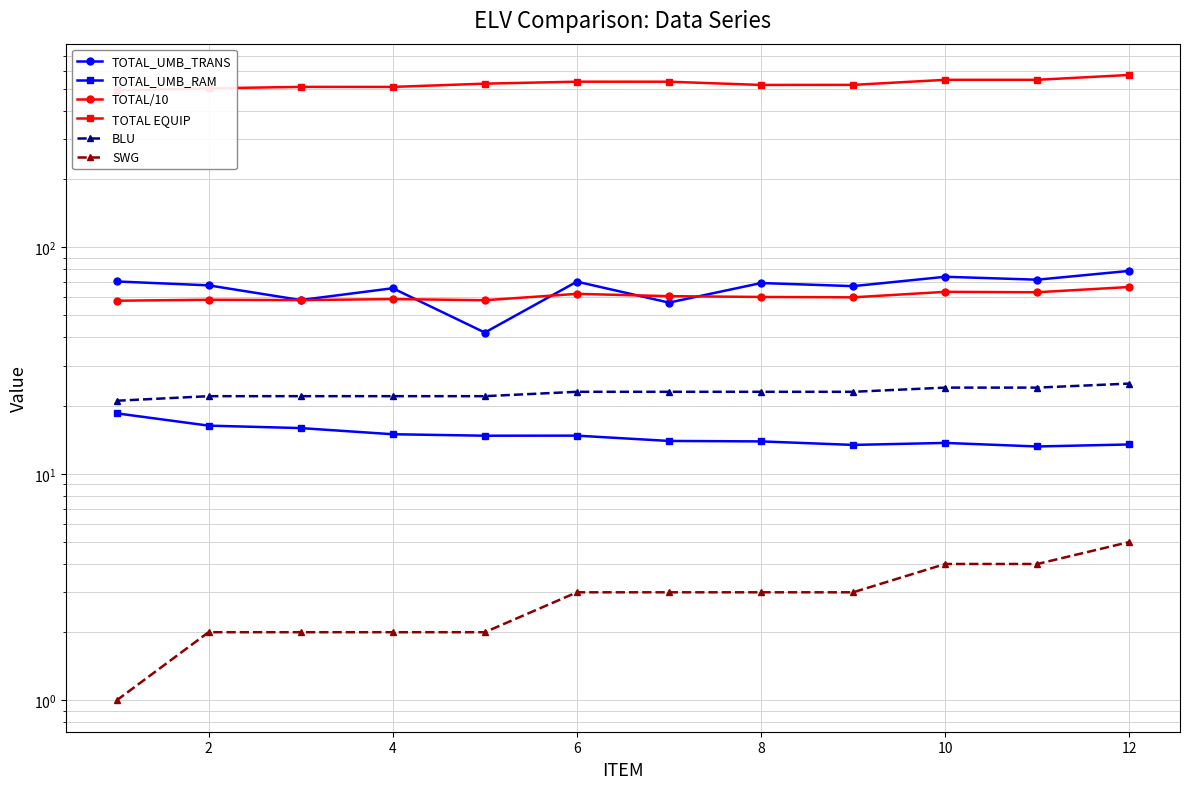

Does the chart have visible grid lines?

Yes